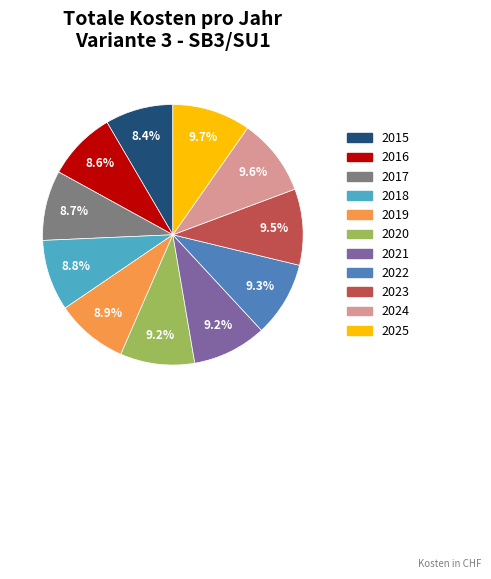

Do 2023 and 2022 together represent more than half of the pie?

No